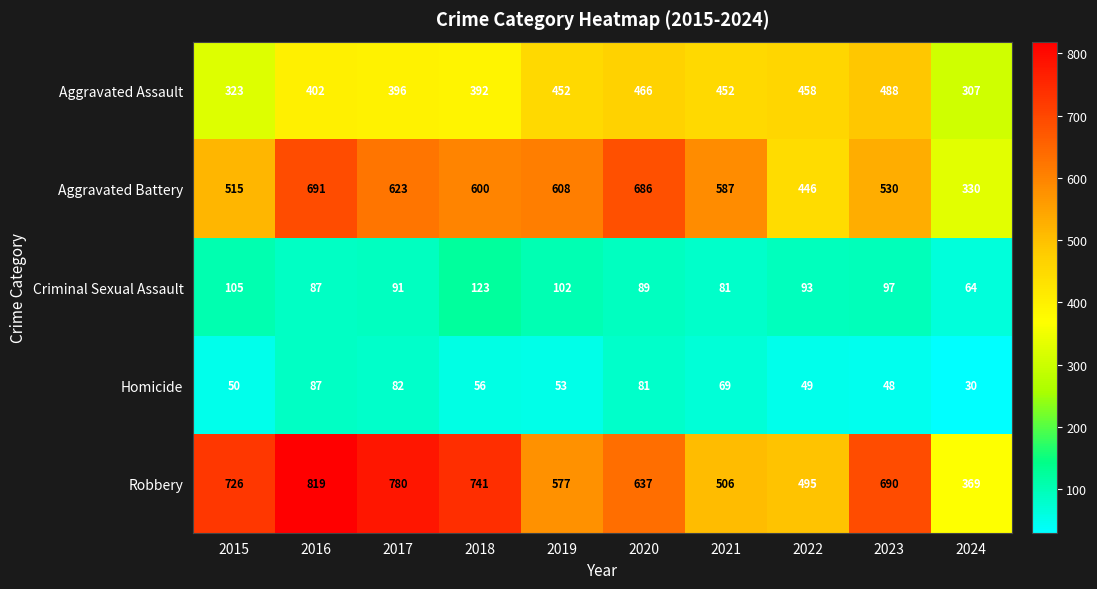

What is the difference between the Robbery values at 2020 and 2019?

60